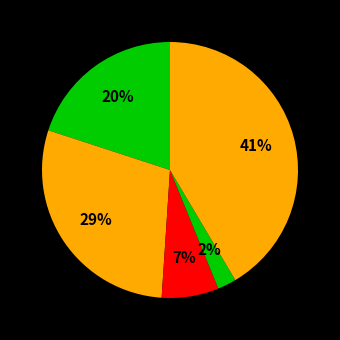

Count the number of slices in the pie.

5